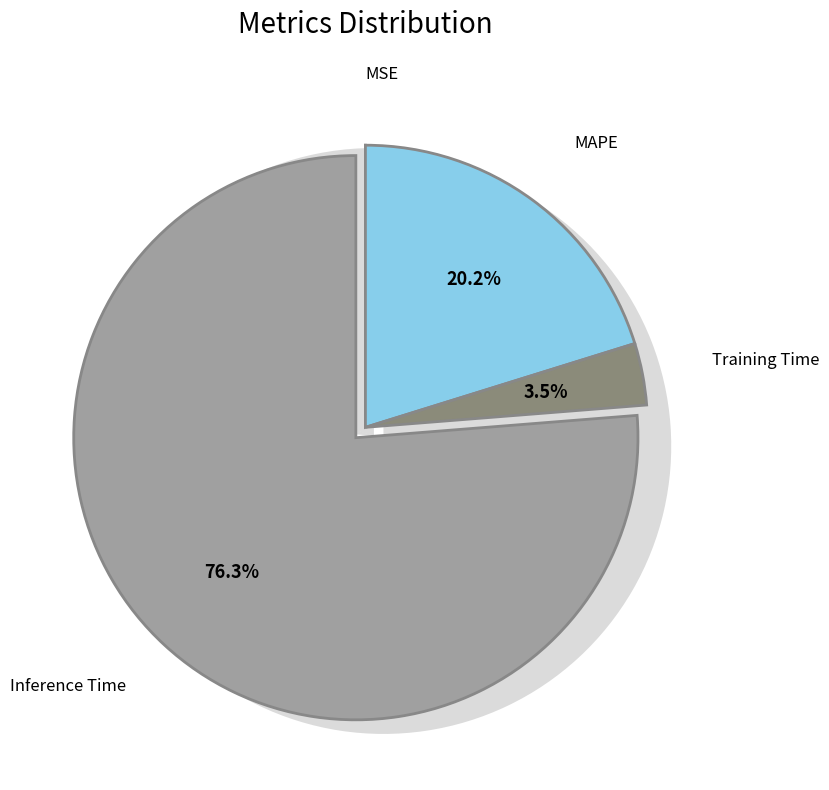

Which category has the biggest portion of the pie?

Inference Time